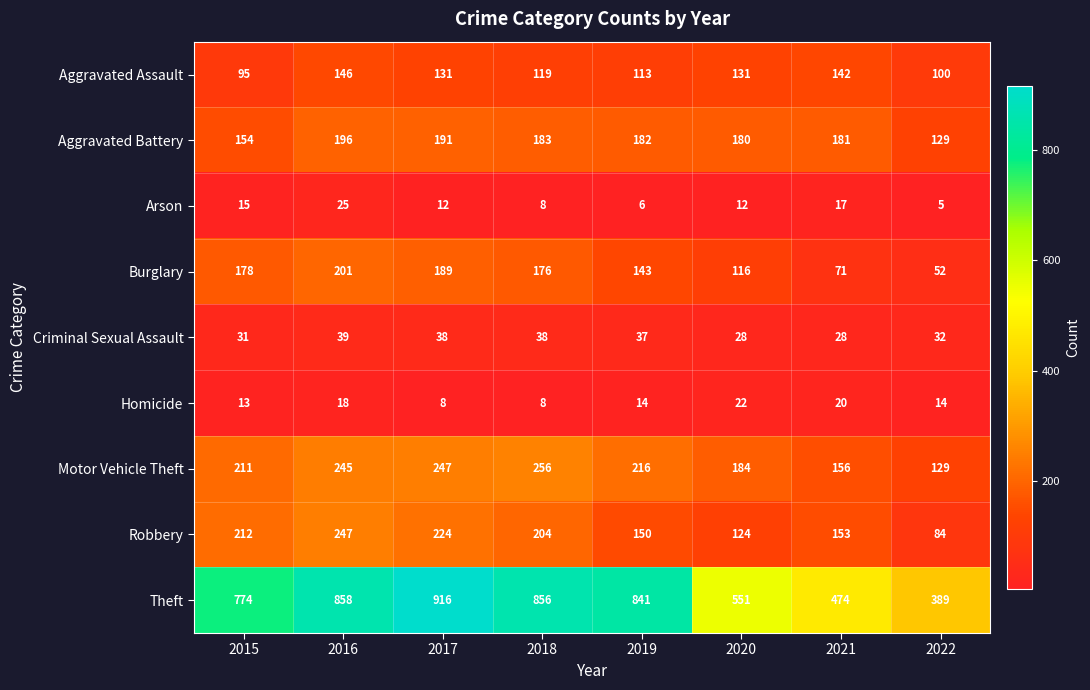

Which series has the widest spread of values?

Theft